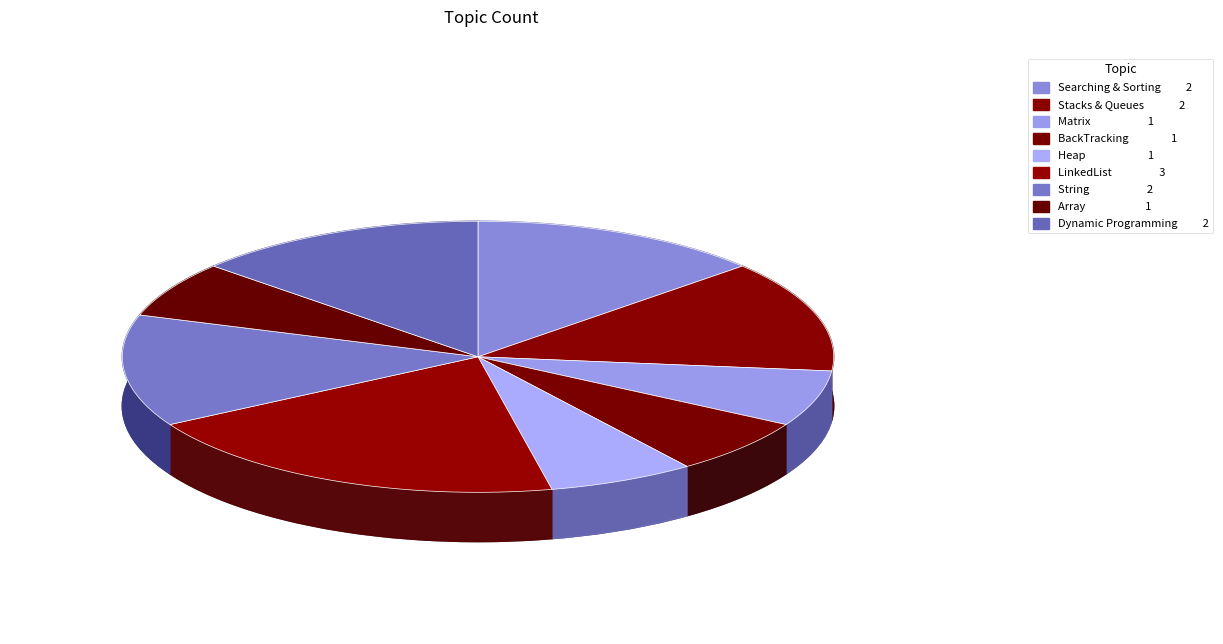

Is there a majority slice in this chart?

No